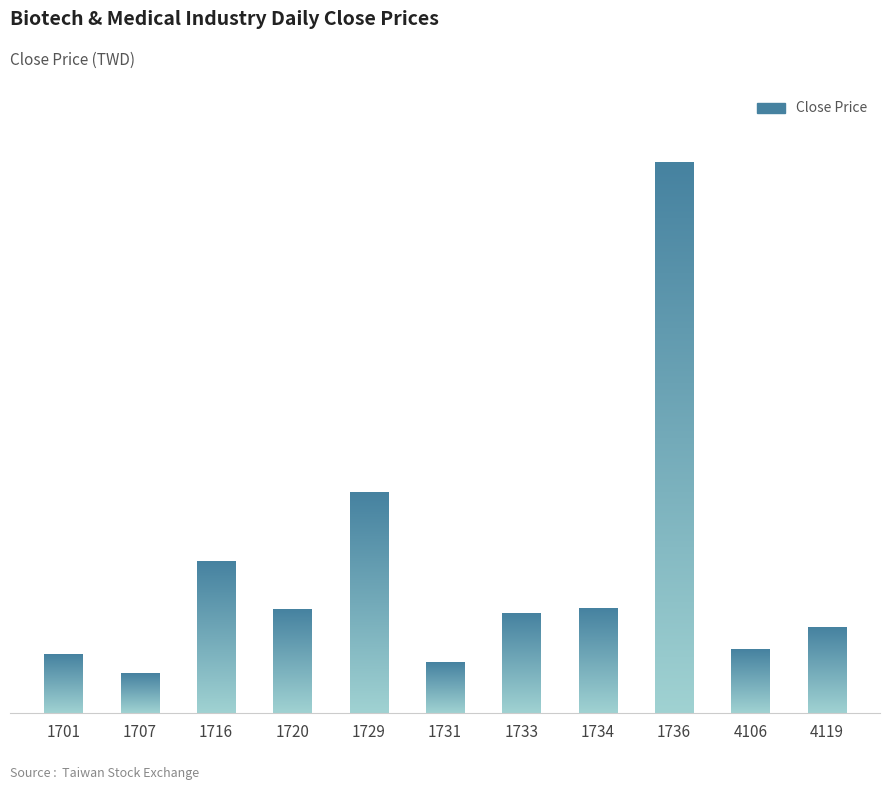

The chart shows a value of 22.3 at 1716. True or false?

False